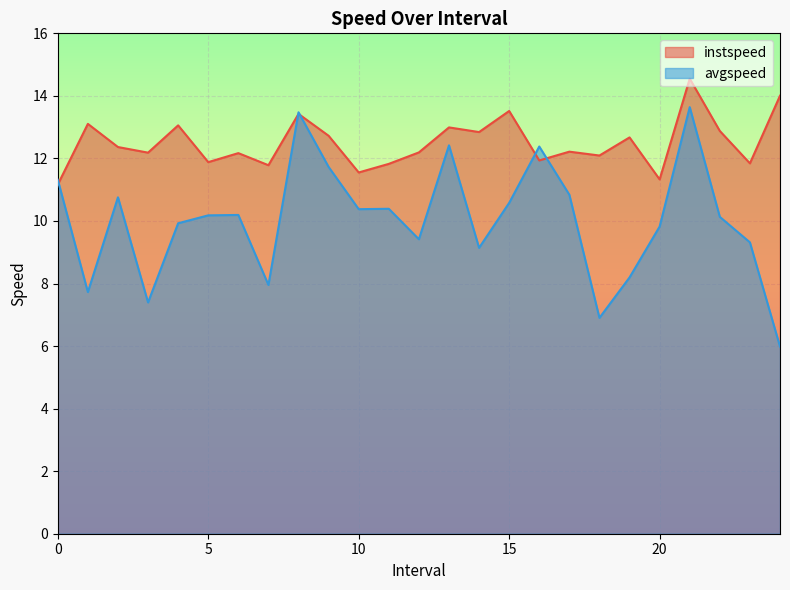

At how many categories does at least one series exceed 8?

25